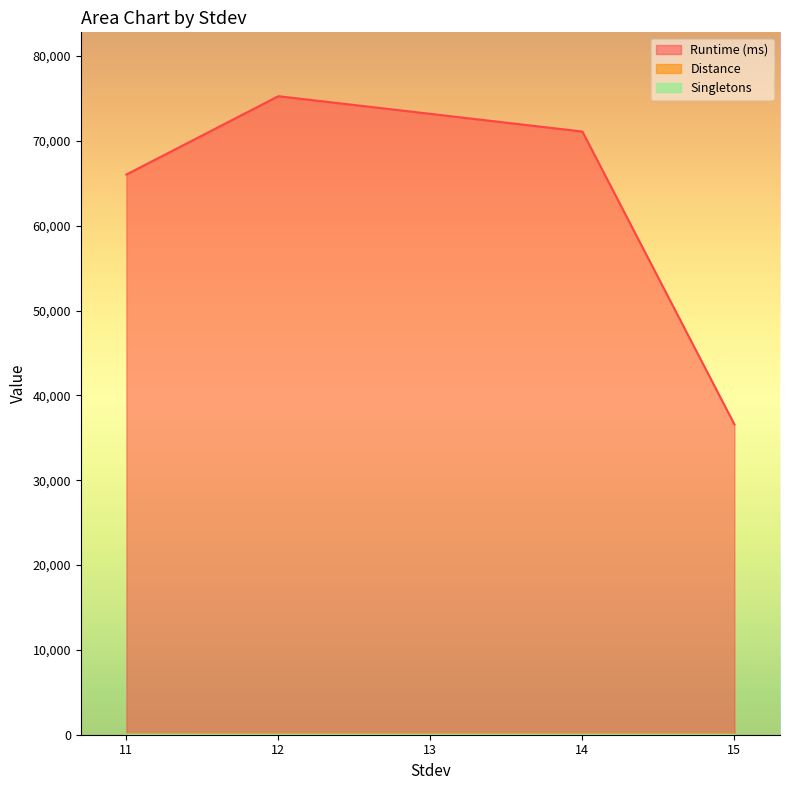

How many data points in Runtime (ms) are above 71105?

1